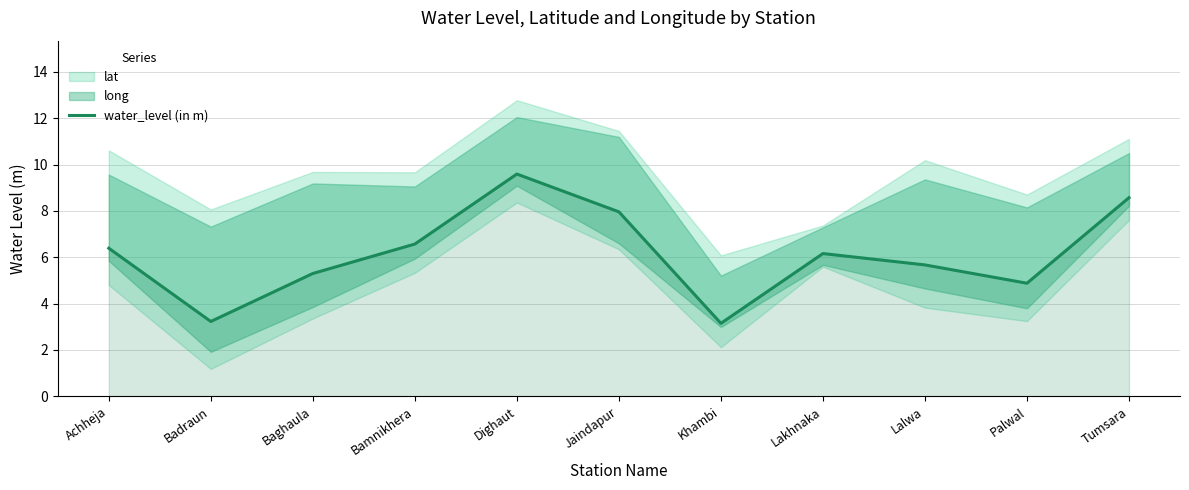

The water_level (in m) series shows 3.6 at Dighaut. True or false?

False